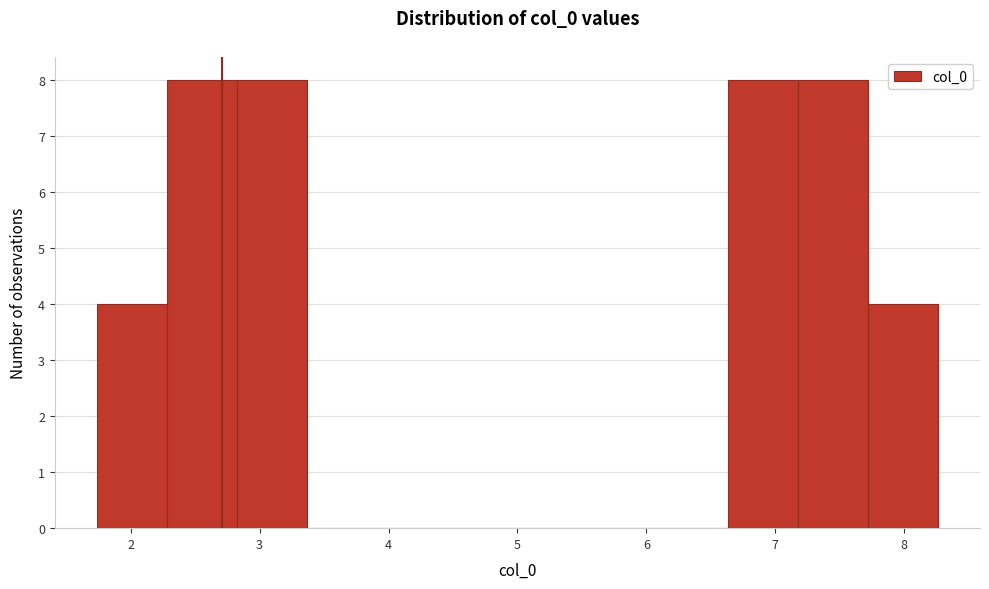

Reading left to right, transcribe this chart: for each bar, give the range it covers on the x-axis and its height. Neither the bar edges nor the heights are printed on the chart, so give them approximately, as read against the axes.

1.7 to 2.3: 4
2.3 to 2.8: 8
2.8 to 3.4: 8
3.4 to 3.9: 0
3.9 to 4.5: 0
4.5 to 5.0: 0
5.0 to 5.5: 0
5.5 to 6.1: 0
6.1 to 6.6: 0
6.6 to 7.2: 8
7.2 to 7.7: 8
7.7 to 8.3: 4